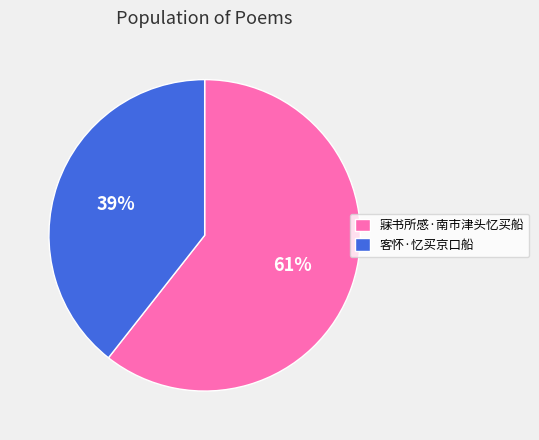

Which slice is the smallest?

客怀·忆买京口船